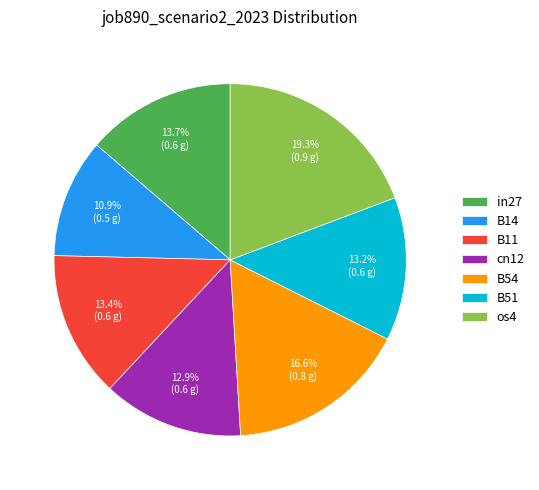

What is the smallest slice in the pie chart?

B14